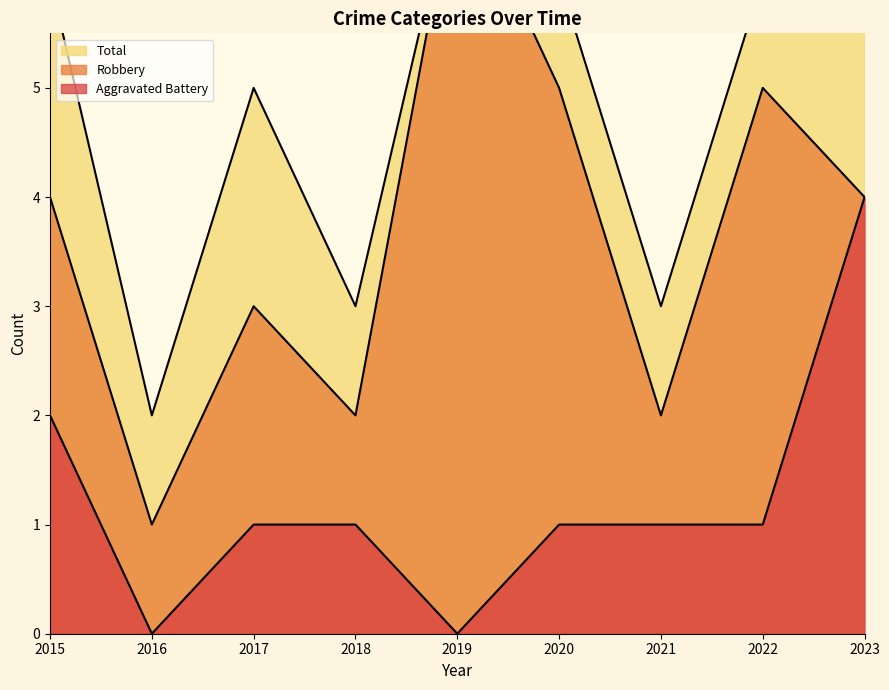

What is the average value of the Robbery series?

4